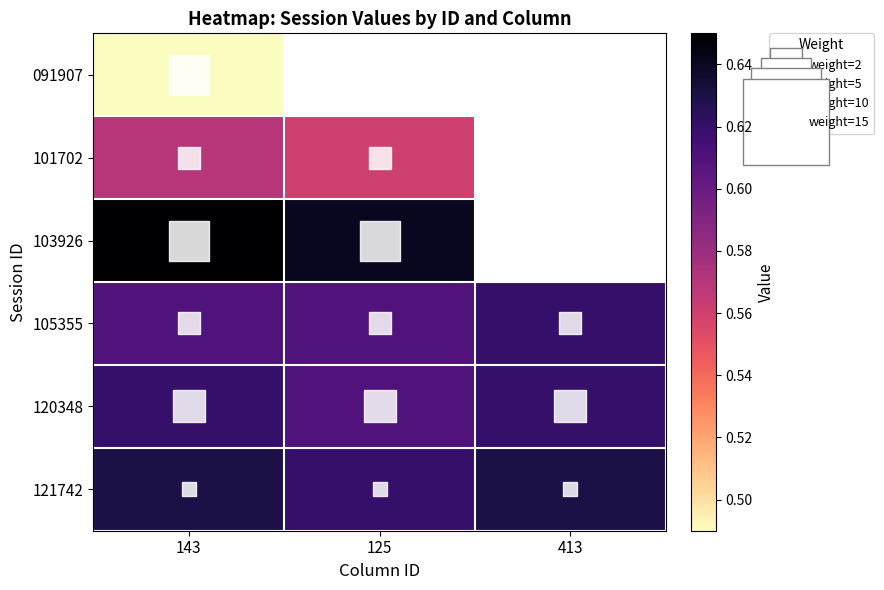

What is the greatest value displayed?

0.7